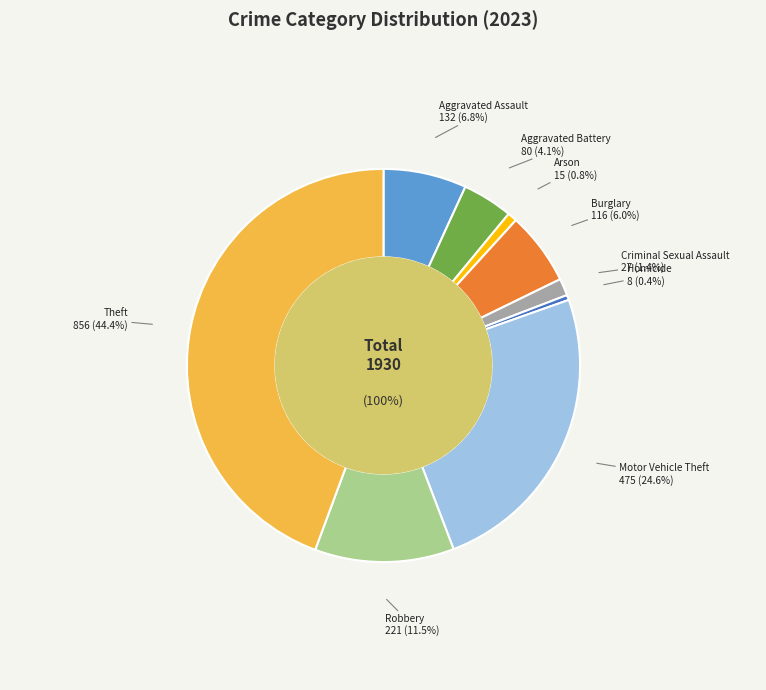

Does any single category account for the majority?

No